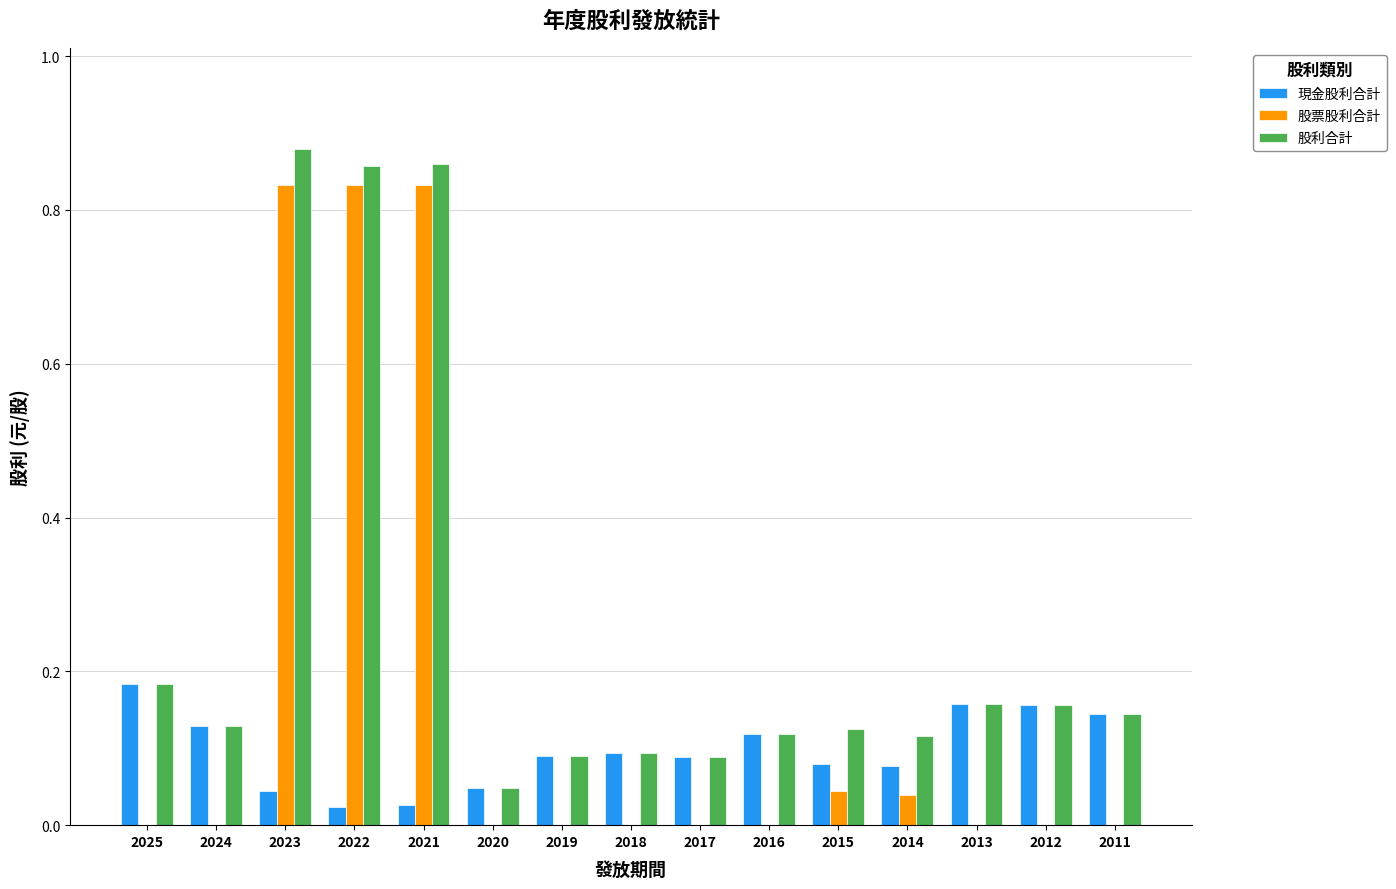

The value of 股票股利合計 at 2011 is -0.4. True or false?

False